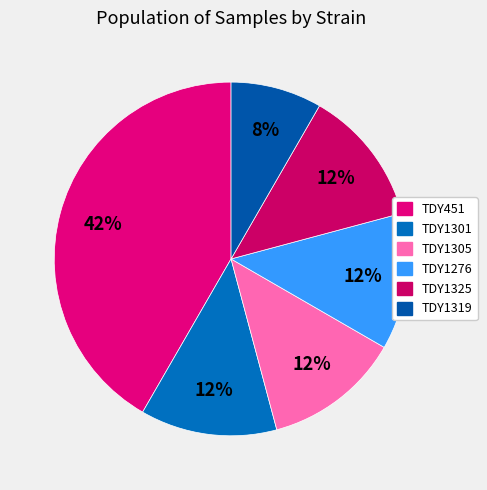

What percentage is the TDY1301 slice, to the nearest percent?

12%